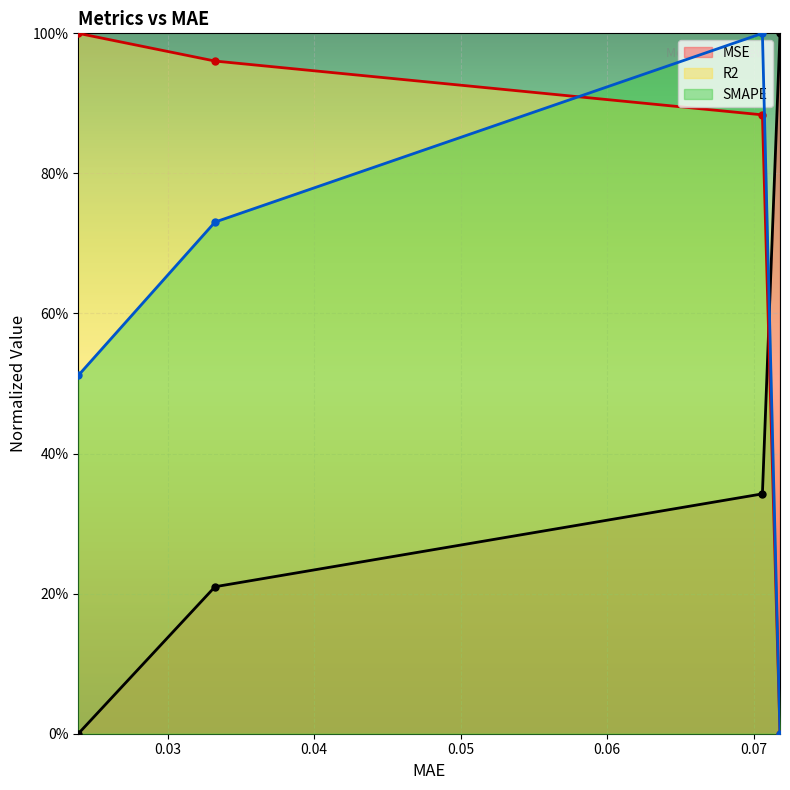

What is the total value across all series at 0.033226754516363144?

1.9